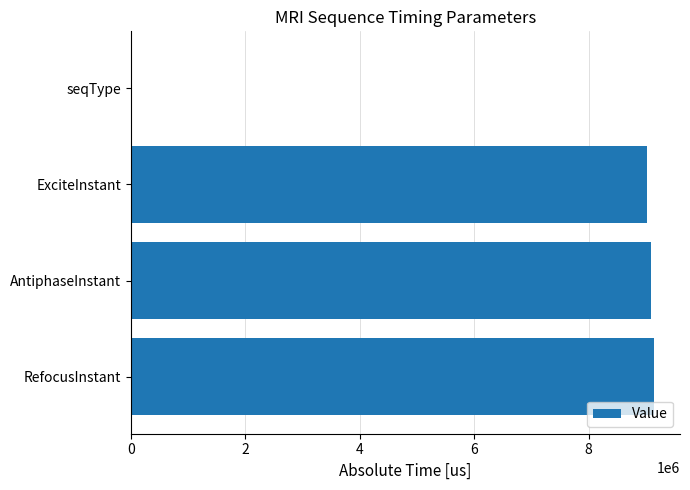

What is the average value?

6812940